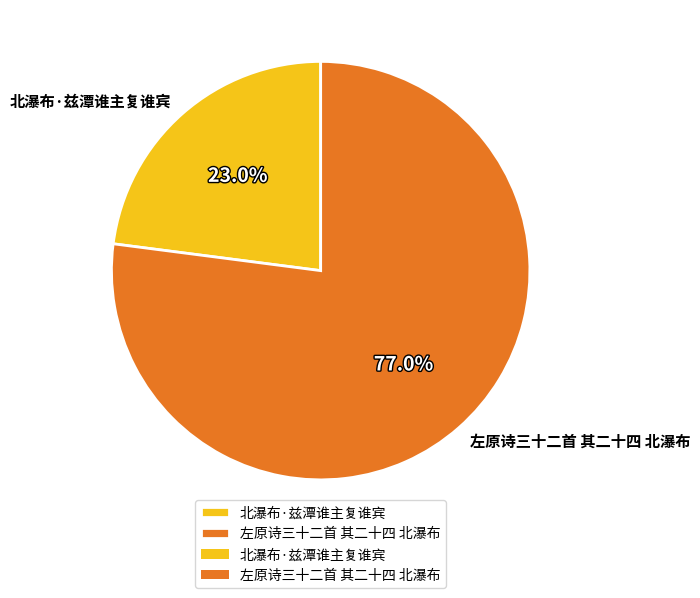

To the nearest percent, what is the combined percentage of 北瀑布·兹潭谁主复谁宾 and 左原诗三十二首 其二十四 北瀑布?

100%